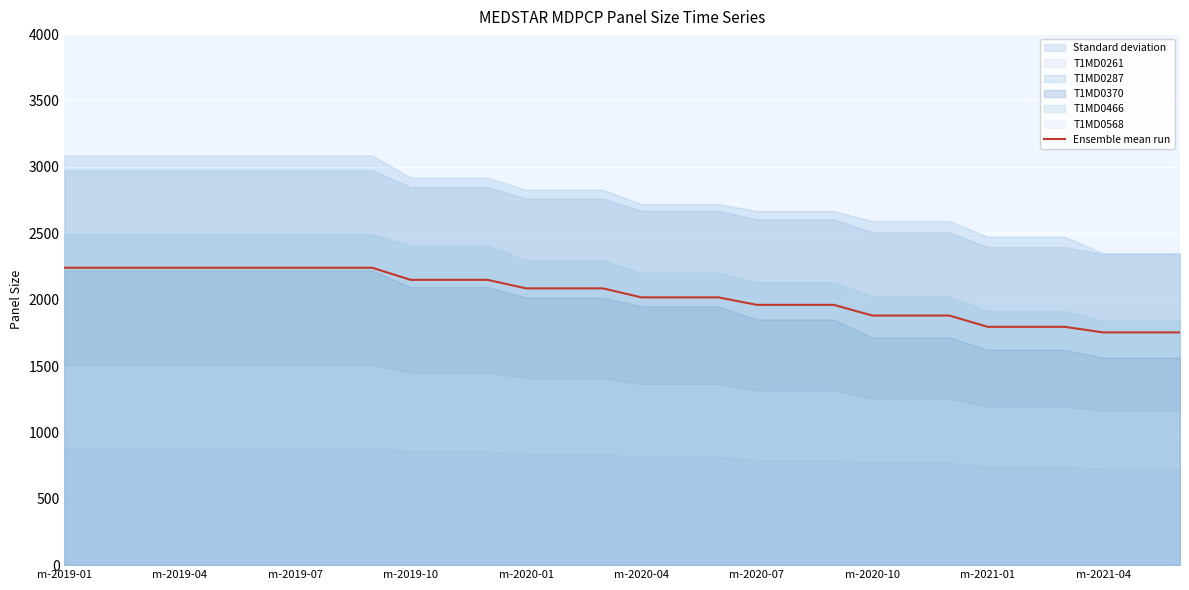

What is the lowest value of the Ensemble mean run series?

1753.2